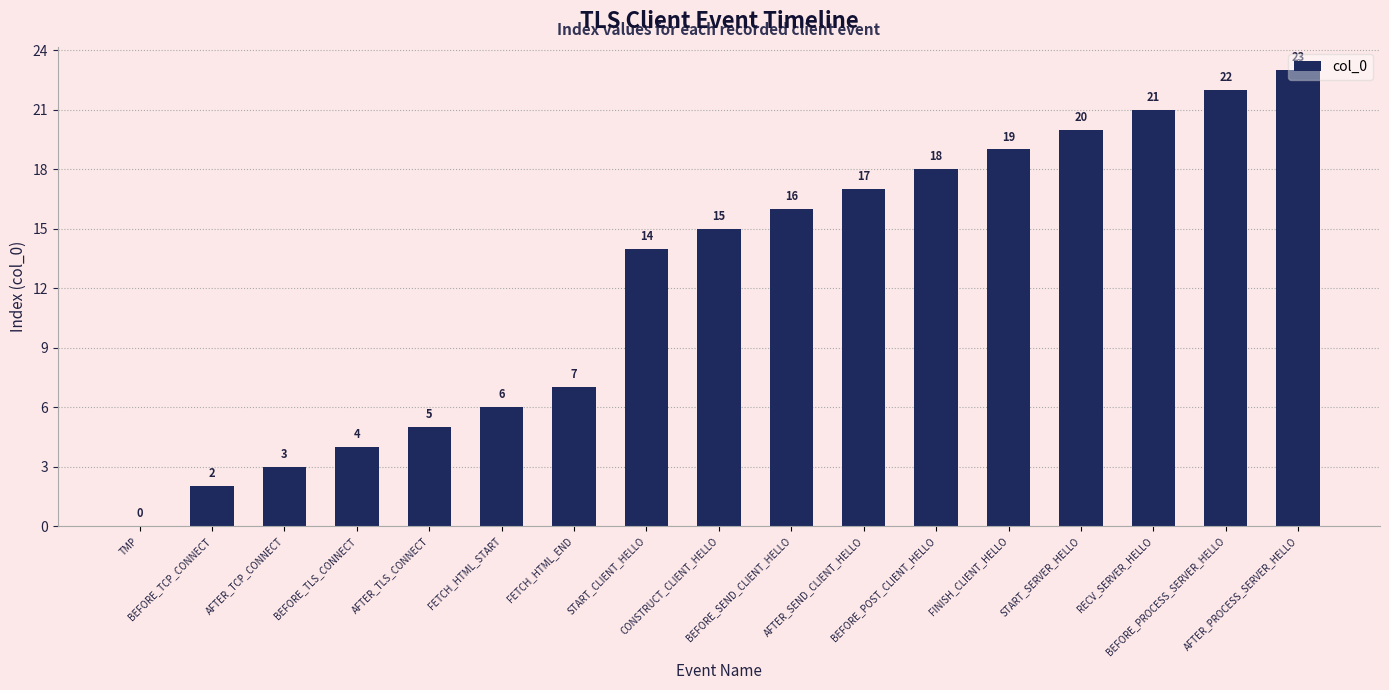

How many distinct data groups are displayed?

1